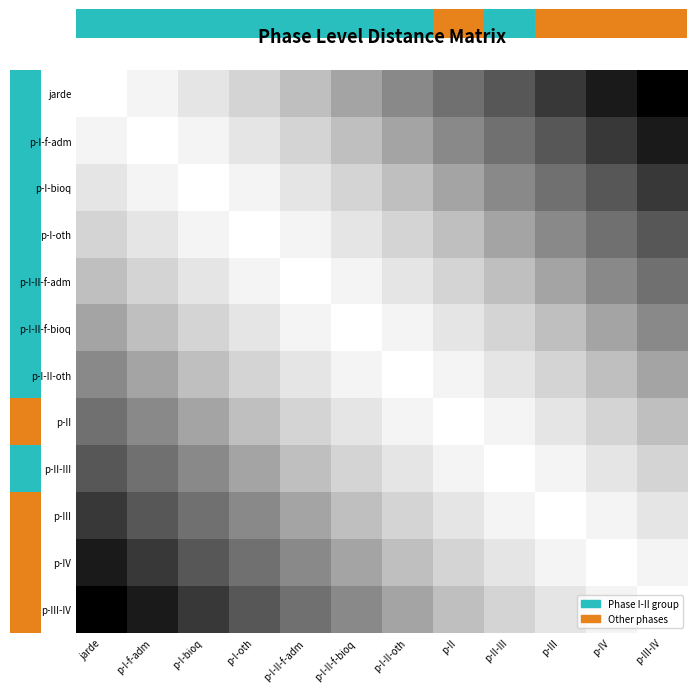

Count the number of categories in the chart.

12